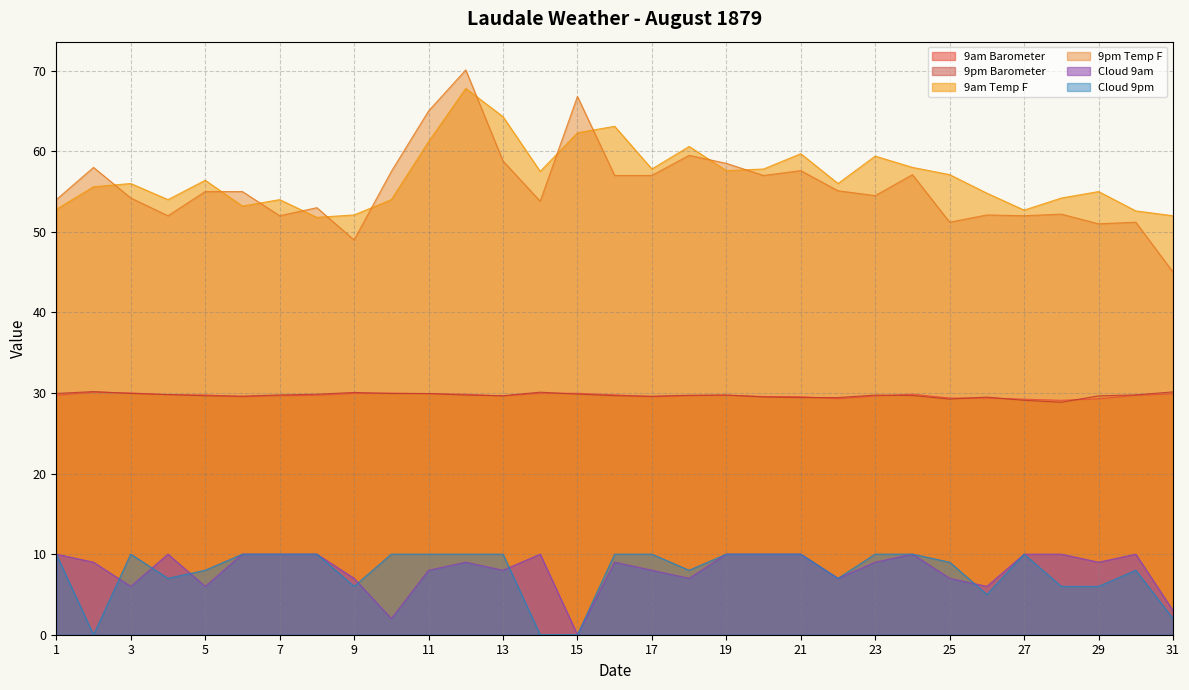

What is the difference between the maximum and minimum values in the 9pm Barometer series?

1.3